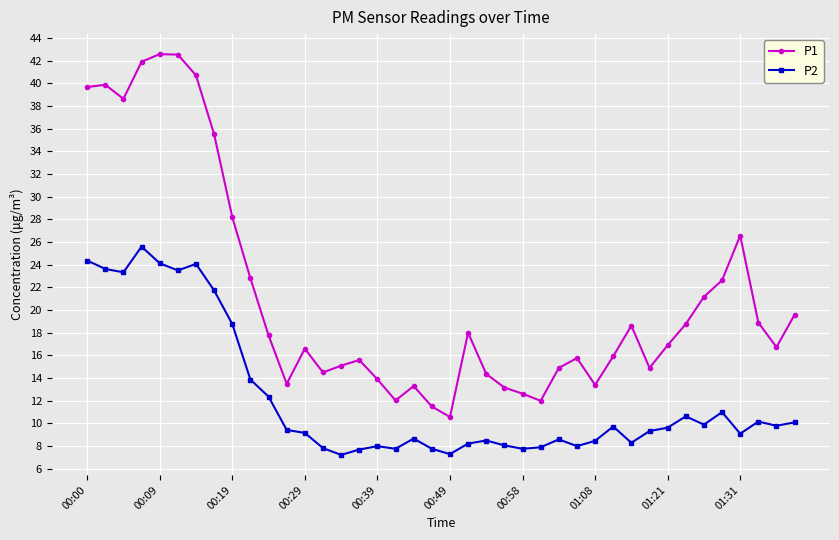

What is the value of the P1 point at the 36th from the left?

22.6